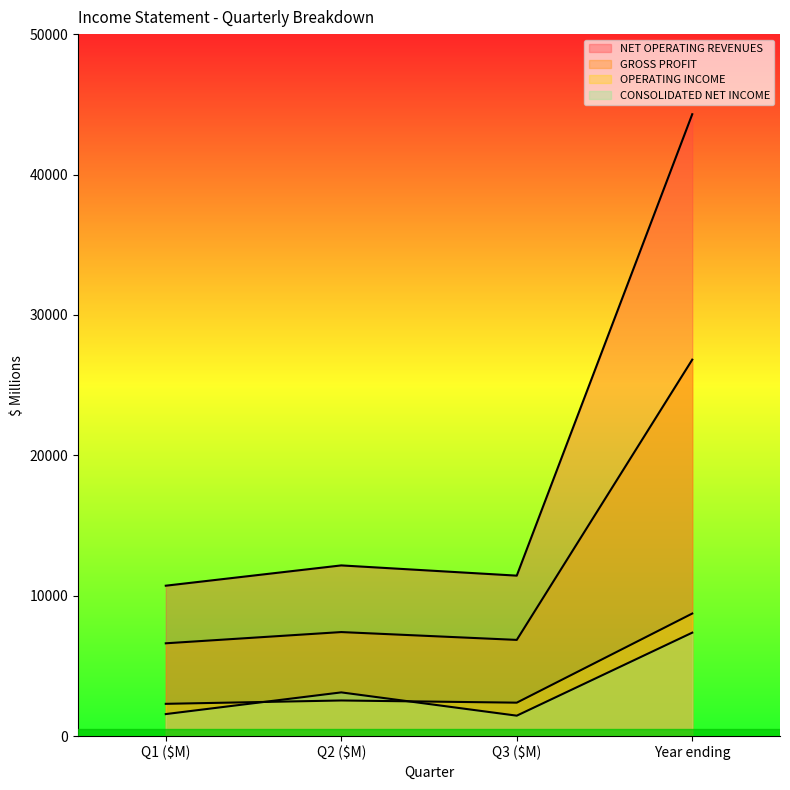

Between Q2 ($M) and Year ending, which series saw the biggest shift?

NET OPERATING REVENUES